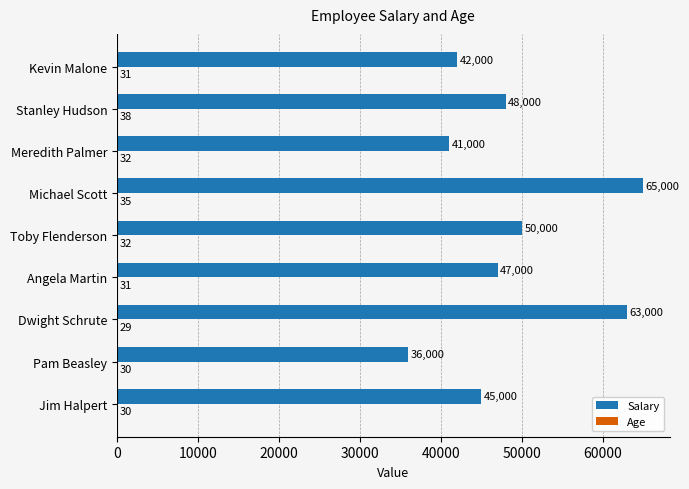

Which series changed the most between Pam Beasley and Meredith Palmer?

Salary